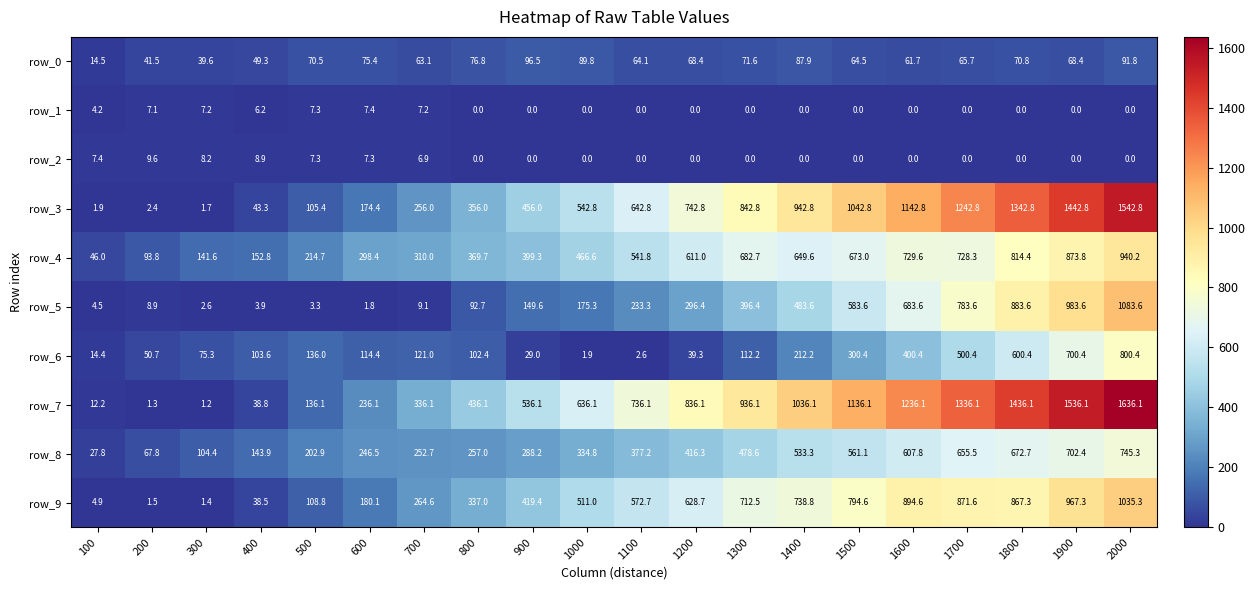

Reading left to right, transcribe all the data shown in this chart.

row_0: 14.5	41.5	39.6	49.3	70.5	75.4	63.1	76.8	96.5	89.8	64.1	68.4	71.6	87.9	64.5	61.7	65.7	70.8	68.4	91.8
row_1: 4.2	7.1	7.2	6.2	7.3	7.4	7.2	0.0	0.0	0.0	0.0	0.0	0.0	0.0	0.0	0.0	0.0	0.0	0.0	0.0
row_2: 7.4	9.6	8.2	8.9	7.3	7.3	6.9	0.0	0.0	0.0	0.0	0.0	0.0	0.0	0.0	0.0	0.0	0.0	0.0	0.0
row_3: 1.9	2.4	1.7	43.3	105.4	174.4	256.0	356.0	456.0	542.8	642.8	742.8	842.8	942.8	1042.8	1142.8	1242.8	1342.8	1442.8	1542.8
row_4: 46.0	93.8	141.6	152.8	214.7	298.4	310.0	369.7	399.3	466.6	541.8	611.0	682.7	649.6	673.0	729.6	728.3	814.4	873.8	940.2
row_5: 4.5	8.9	2.6	3.9	3.3	1.8	9.1	92.7	149.6	175.3	233.3	296.4	396.4	483.6	583.6	683.6	783.6	883.6	983.6	1083.6
row_6: 14.4	50.7	75.3	103.6	136.0	114.4	121.0	102.4	29.0	1.9	2.6	39.3	112.2	212.2	300.4	400.4	500.4	600.4	700.4	800.4
row_7: 12.2	1.3	1.2	38.8	136.1	236.1	336.1	436.1	536.1	636.1	736.1	836.1	936.1	1036.1	1136.1	1236.1	1336.1	1436.1	1536.1	1636.1
row_8: 27.8	67.8	104.4	143.9	202.9	246.5	252.7	257.0	288.2	334.8	377.2	416.3	478.6	533.3	561.1	607.8	655.5	672.7	702.4	745.3
row_9: 4.9	1.5	1.4	38.5	108.8	180.1	264.6	337.0	419.4	511.0	572.7	628.7	712.5	738.8	794.6	894.6	871.6	867.3	967.3	1035.3